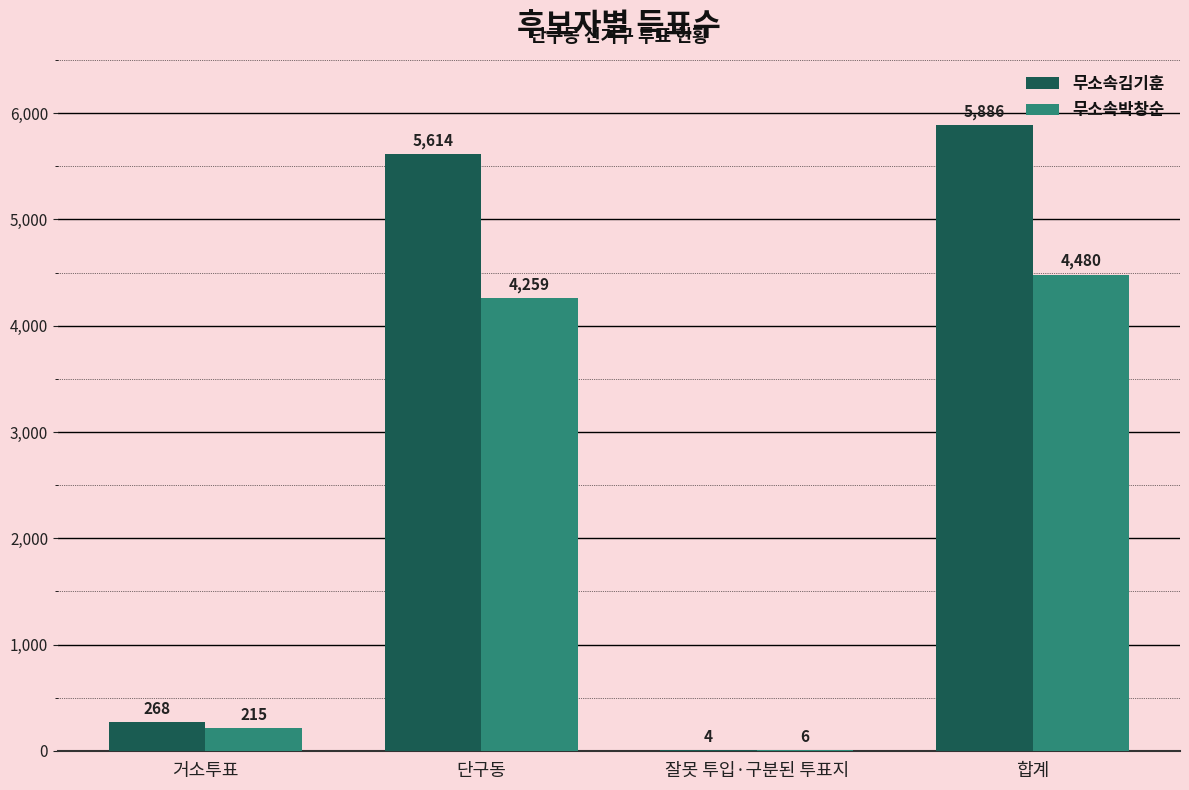

Which series has the largest total across all categories?

무소속김기훈